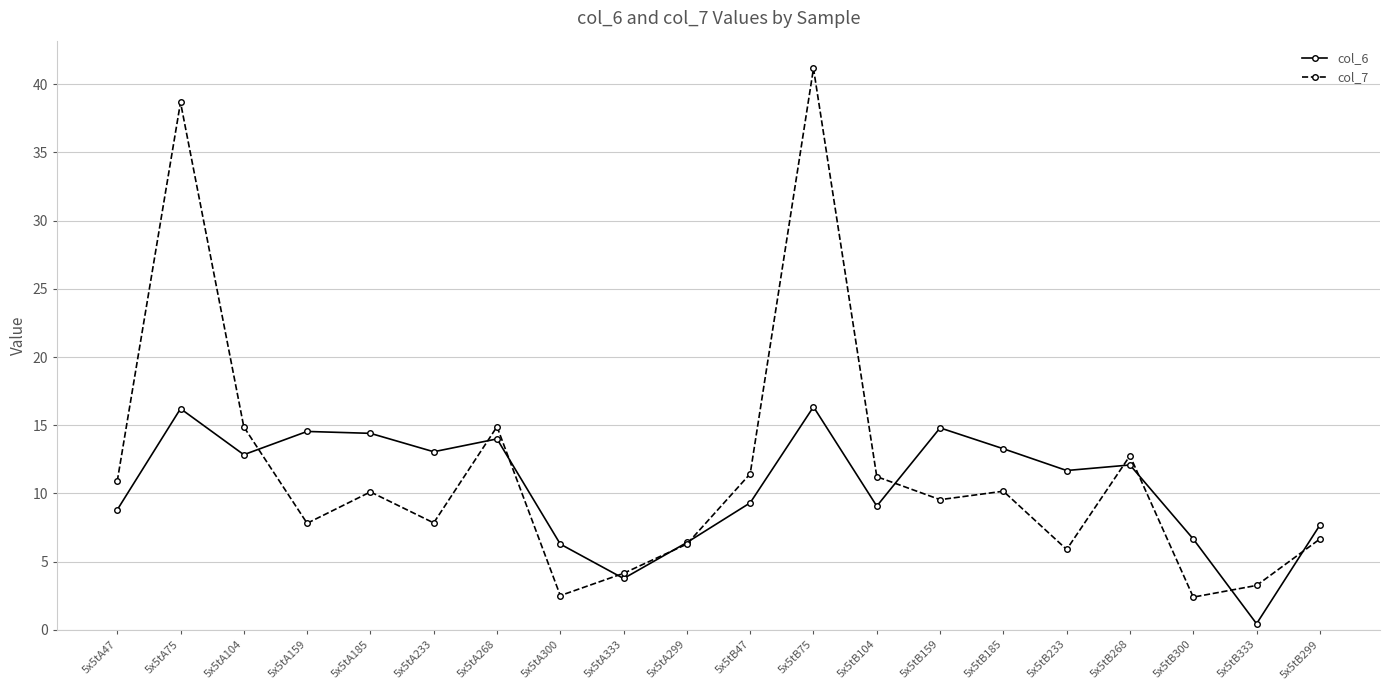

The value of col_6 at 5x5tA333 is 3.8. True or false?

True